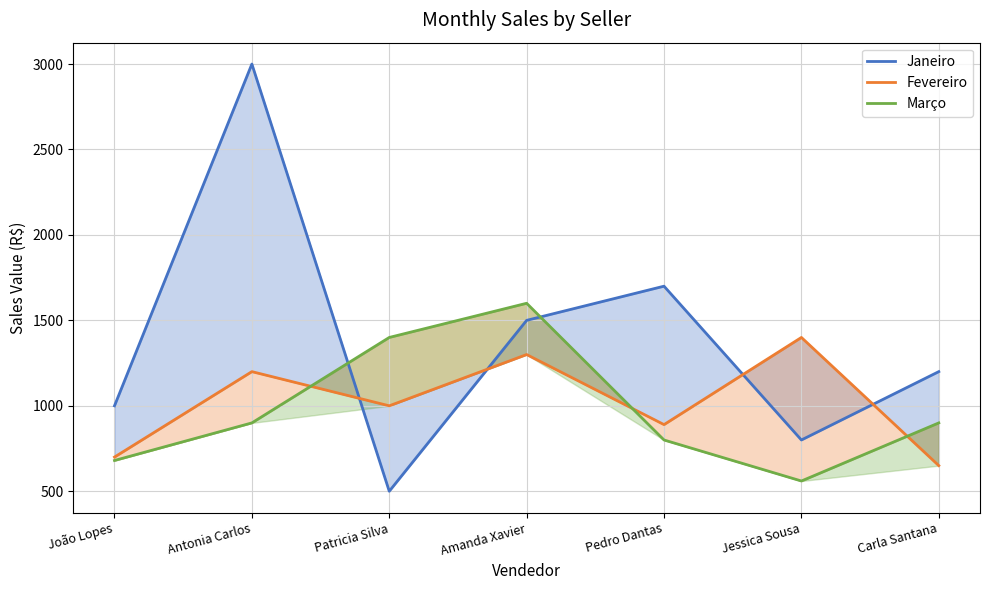

What are all the series names shown in the legend?

Janeiro, Fevereiro, Março